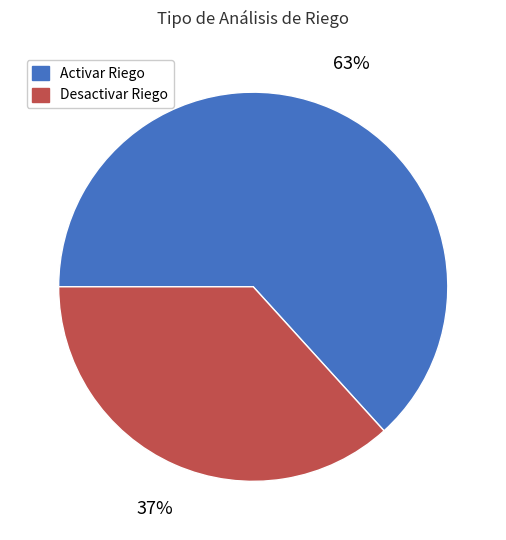

To the nearest percent, what percentage of the pie is Desactivar Riego?

37%